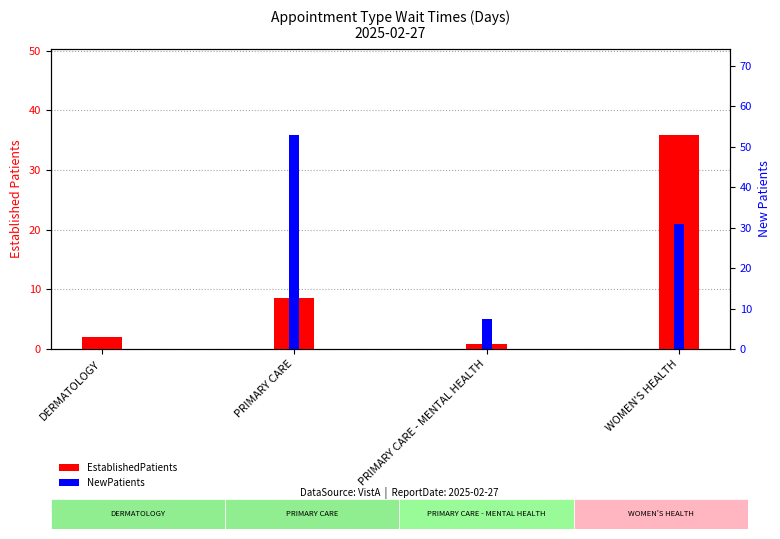

What is the label of the 4th bar from the right?

DERMATOLOGY